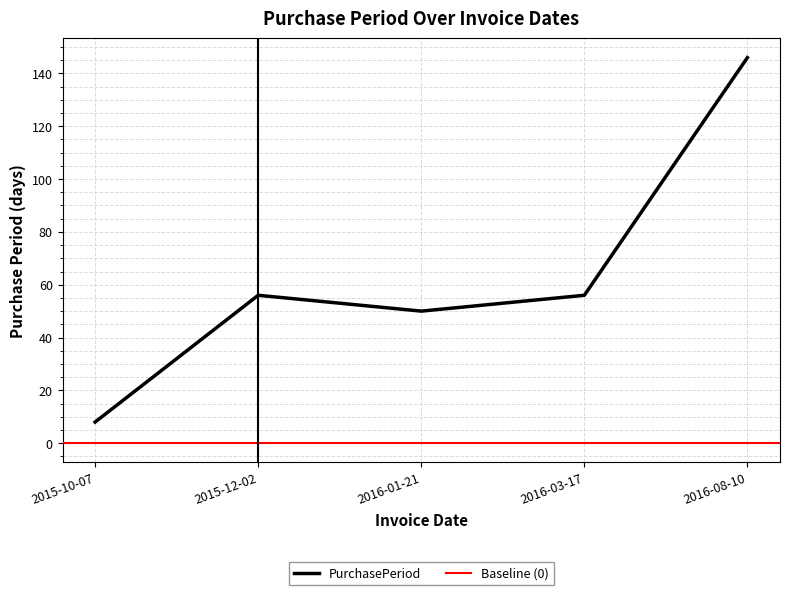

List the labels in order of value, smallest first.

2015-10-07, 2016-01-21, 2015-12-02, 2016-03-17, 2016-08-10